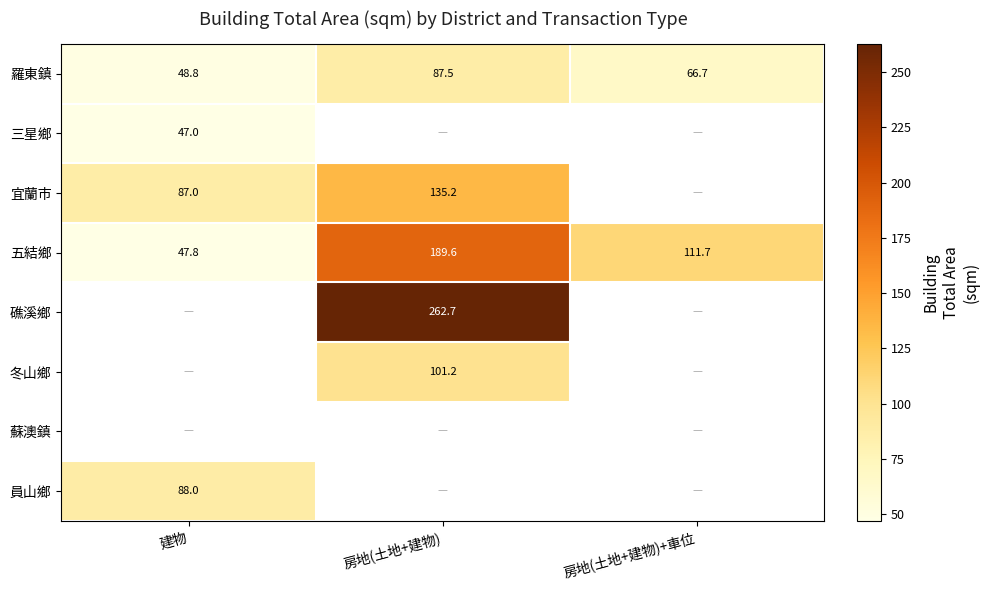

Which category has the highest value in the 羅東鎮 series?

房地(土地+建物)